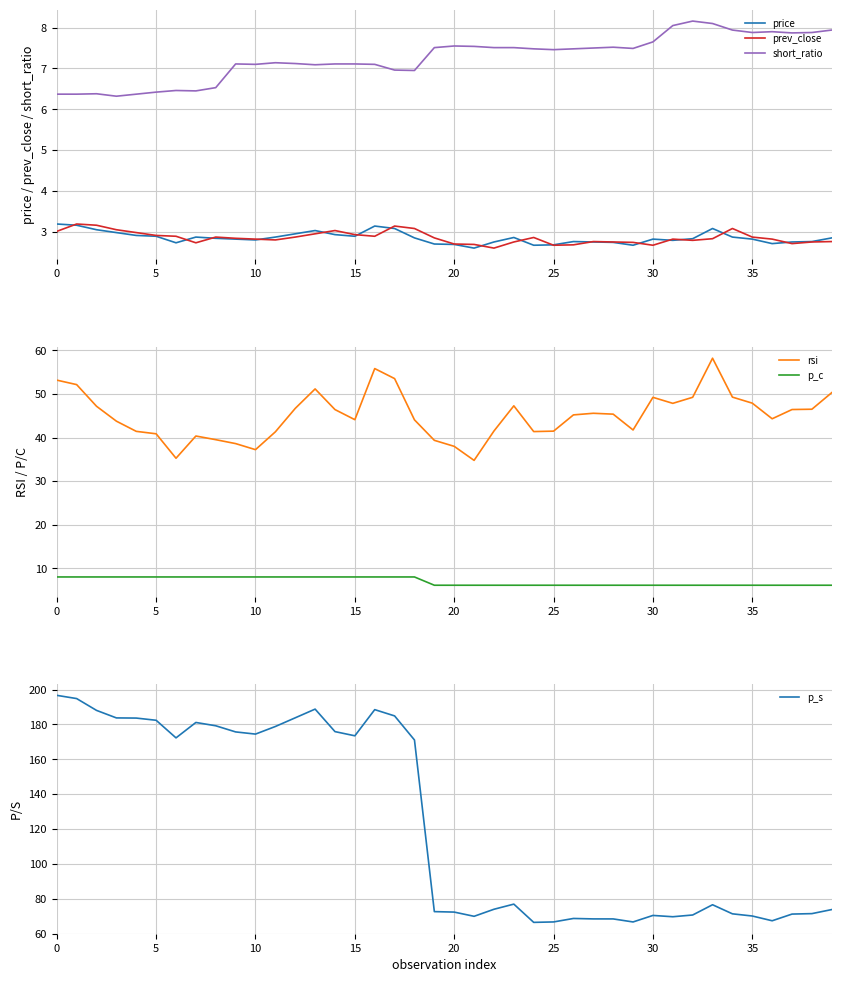

Rank the series at 31 from highest to lowest value.

p_s, rsi, short_ratio, p_c, prev_close, price